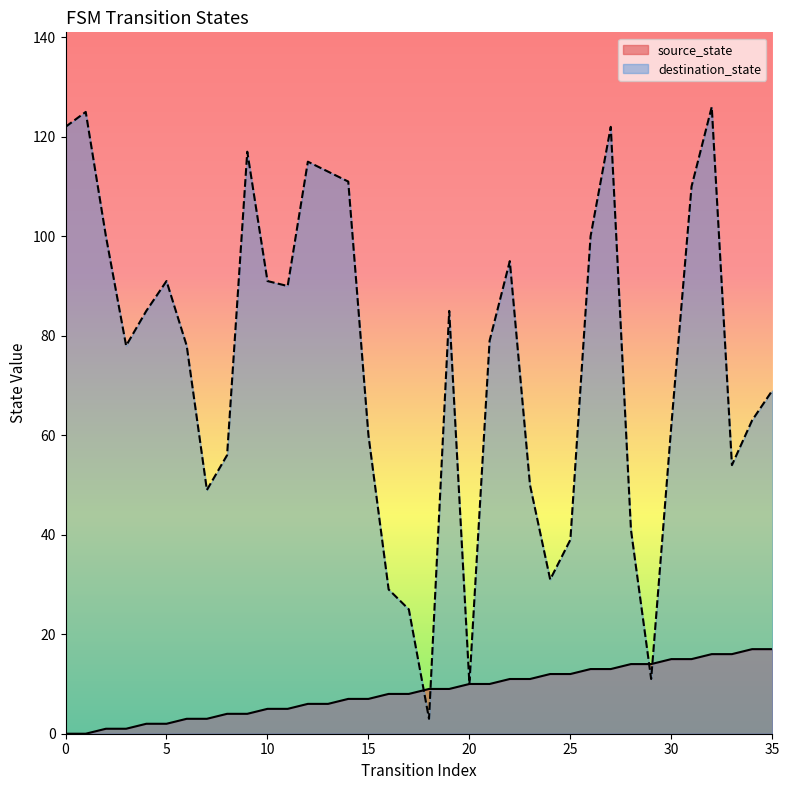

True or false: source_state and destination_state intersect in this chart.

True